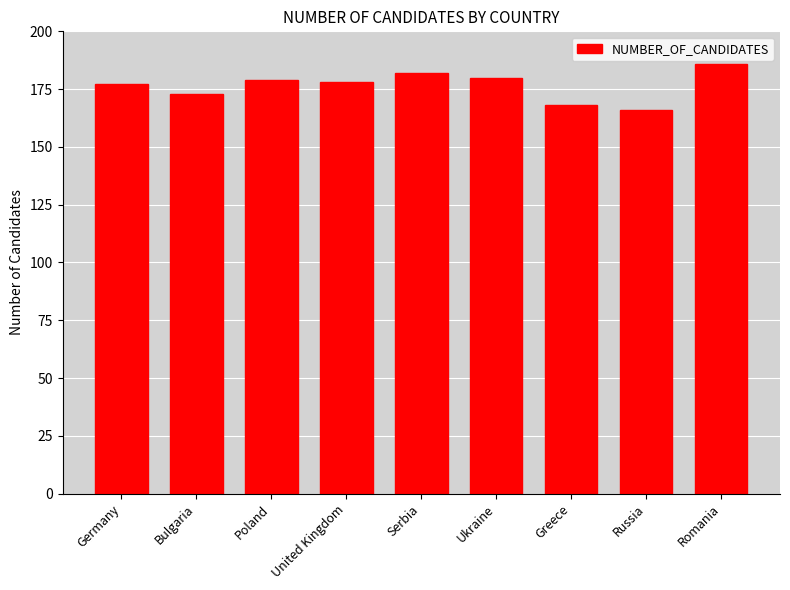

Reading left to right, list all the values displayed in this chart.

Germany=177	Bulgaria=173	Poland=179	United Kingdom=178	Serbia=182	Ukraine=180	Greece=168	Russia=166	Romania=186